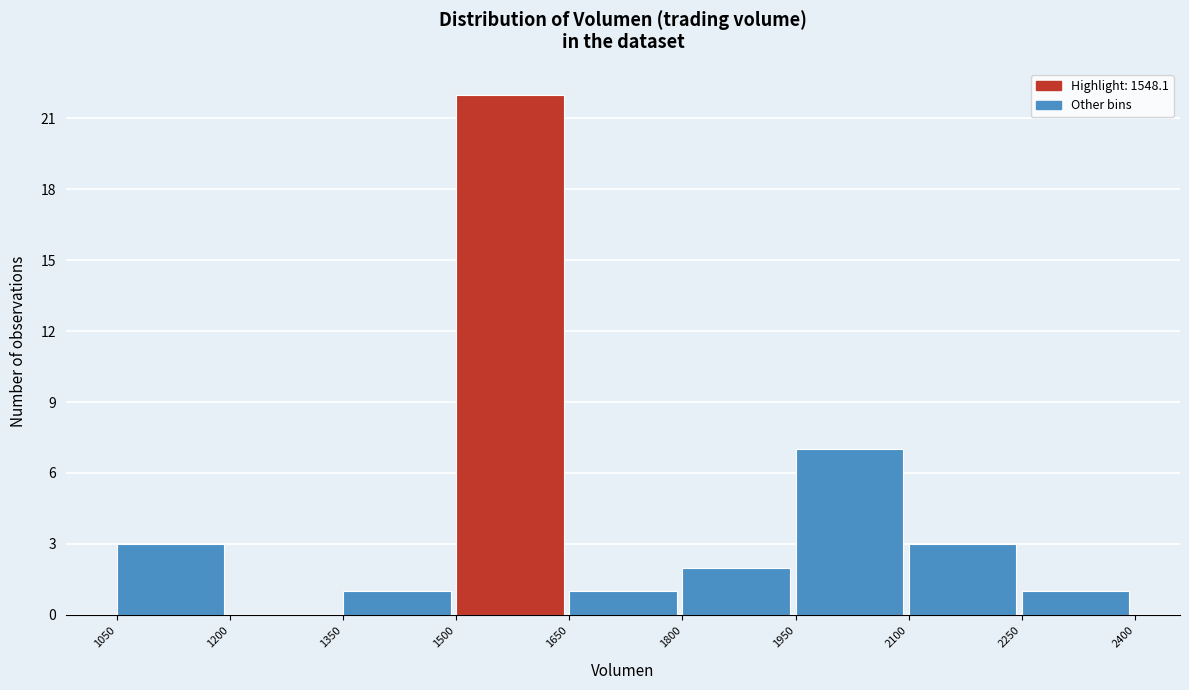

How tall is the bar that spans 2250 to 2400 on the x-axis? The values are not printed on the chart, so give them approximately, as read against the axis.

1